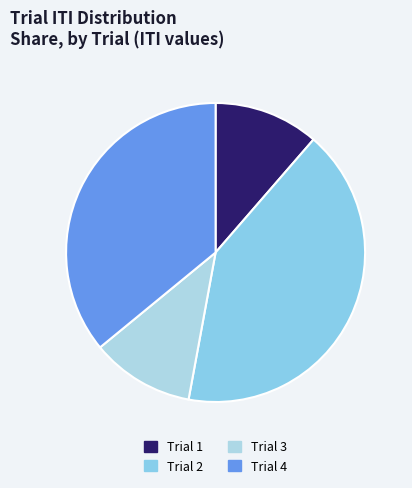

To the nearest percent, what is the combined percentage of Trial 2 and Trial 3?

53%